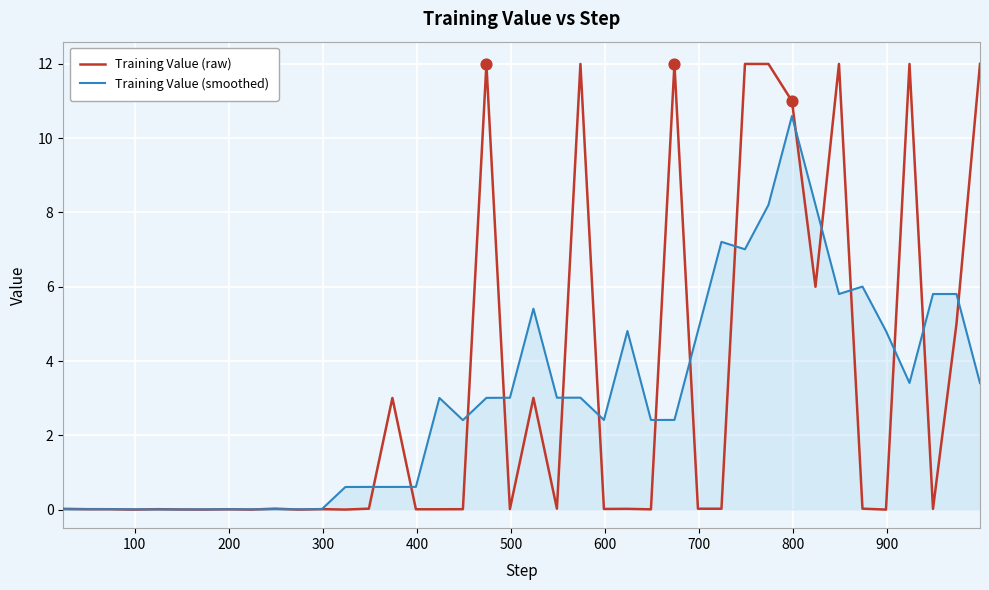

At how many categories does at least one series exceed 10?

9